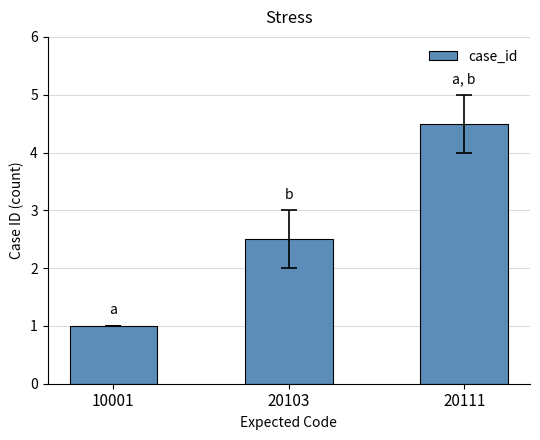

Which category has the highest value across all series?

20111